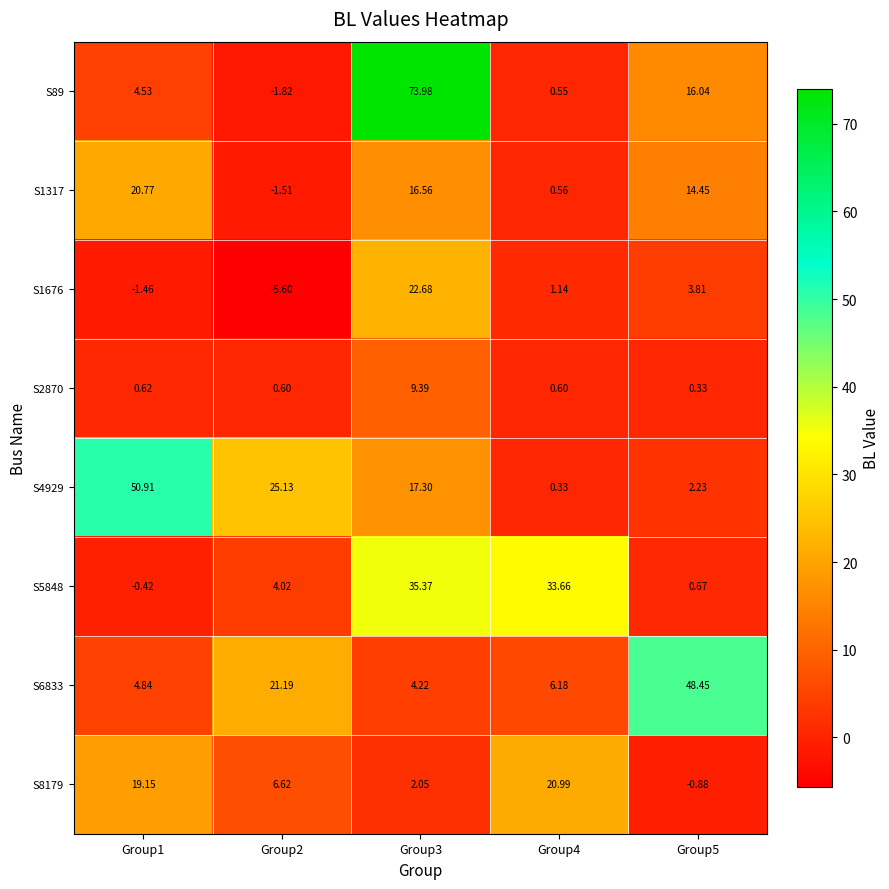

Is the value of S1317 at Group1 greater than the value of S2870 at Group4?

Yes